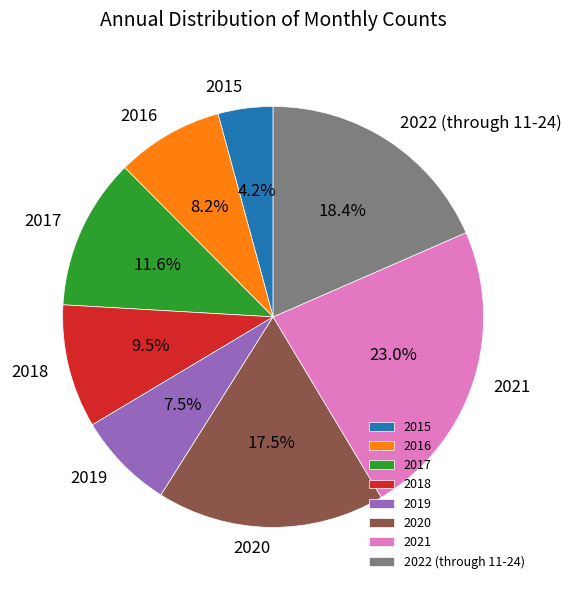

To the nearest percent, what is the combined percentage of 2015 and 2019?

12%